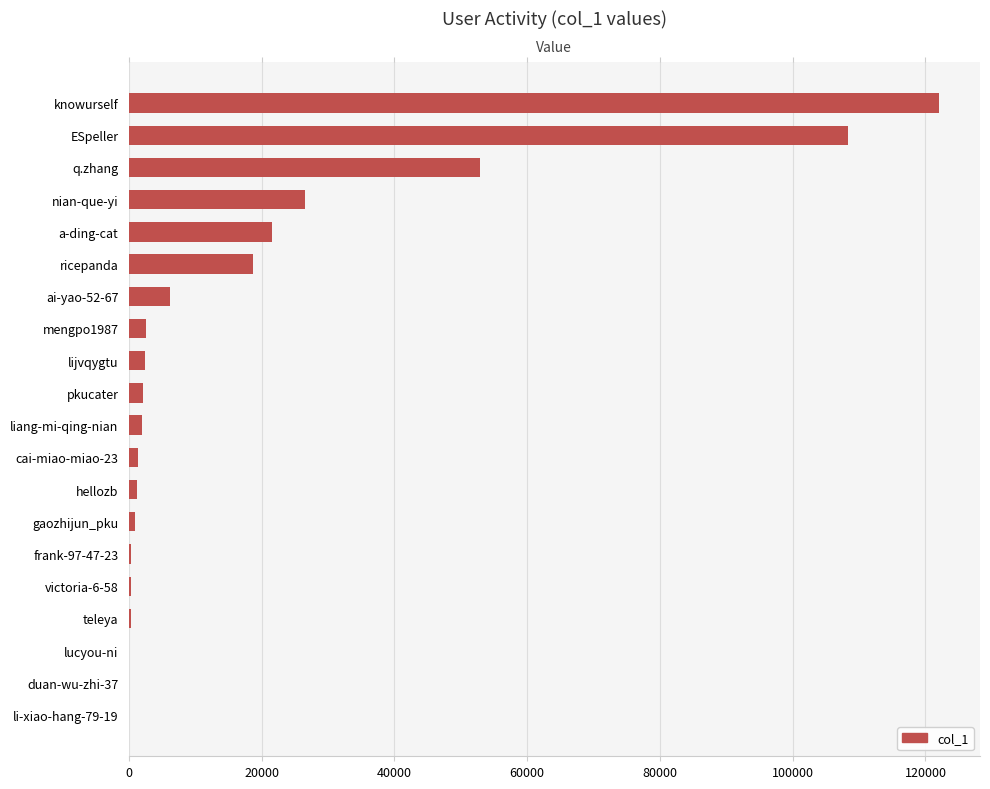

Which category has the highest value across all series?

knowurself